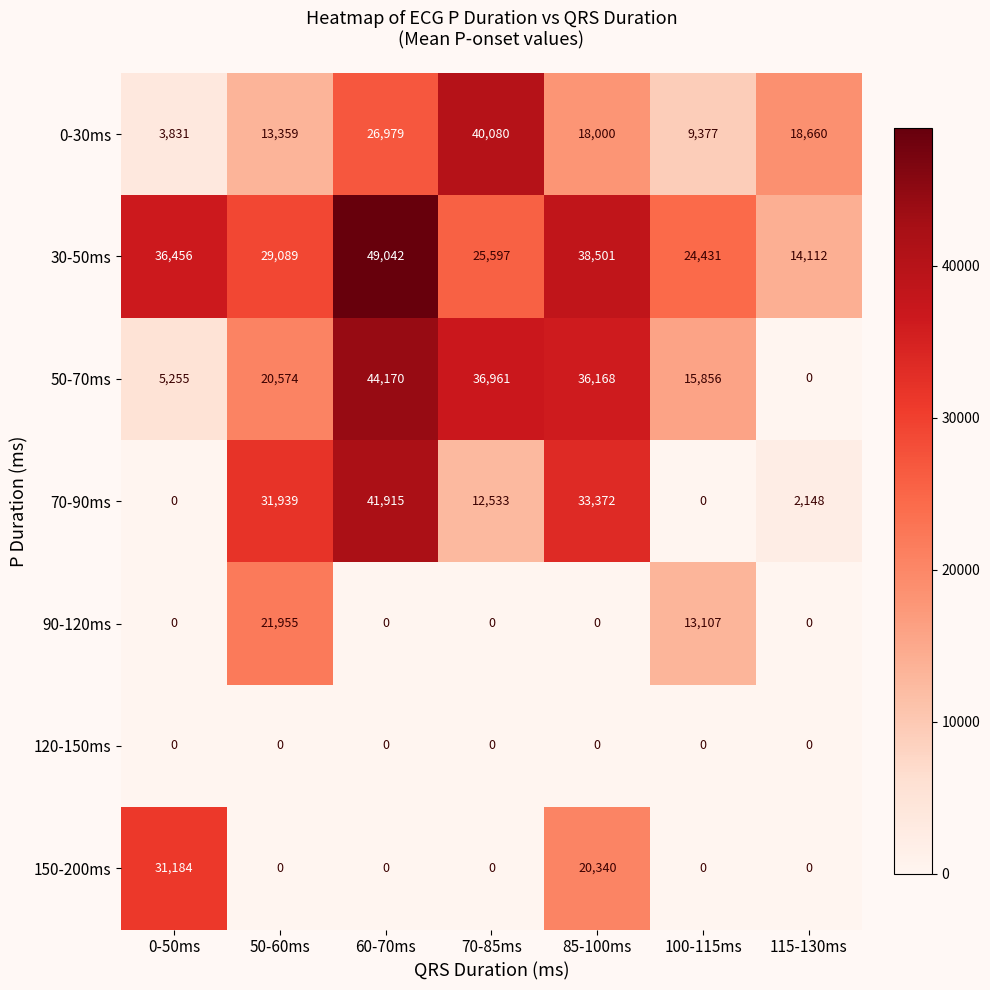

How many categories are shown in the chart?

7